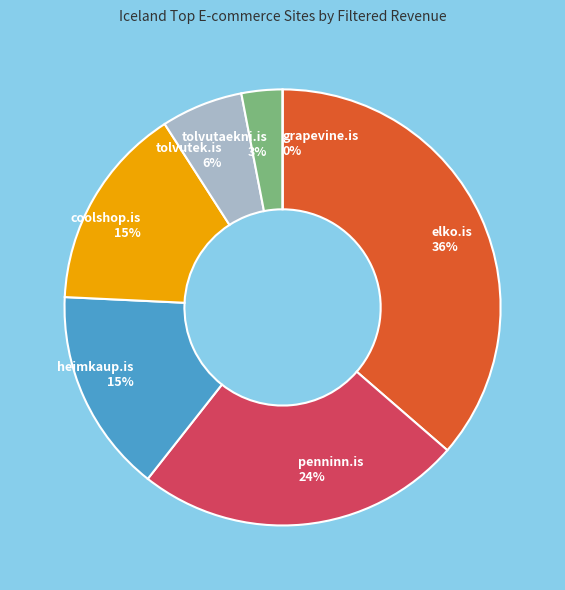

Which slice is the smallest?

grapevine.is